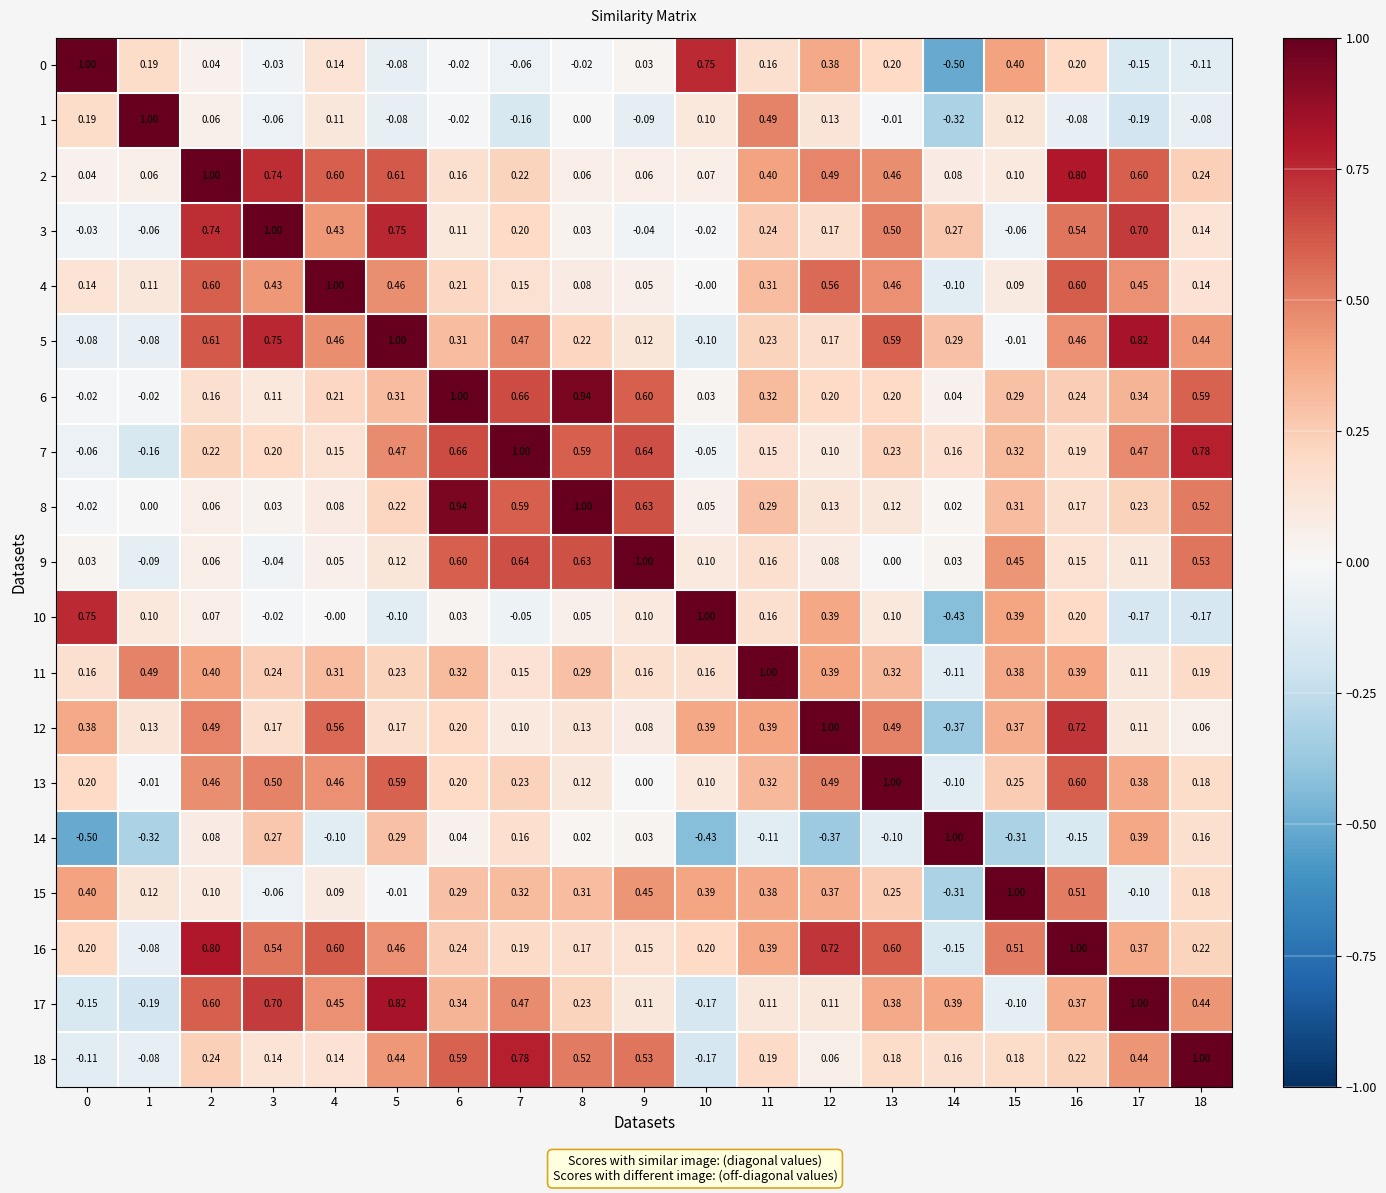

Is the value of 13 at 12 greater than the value of 11 at 0?

Yes